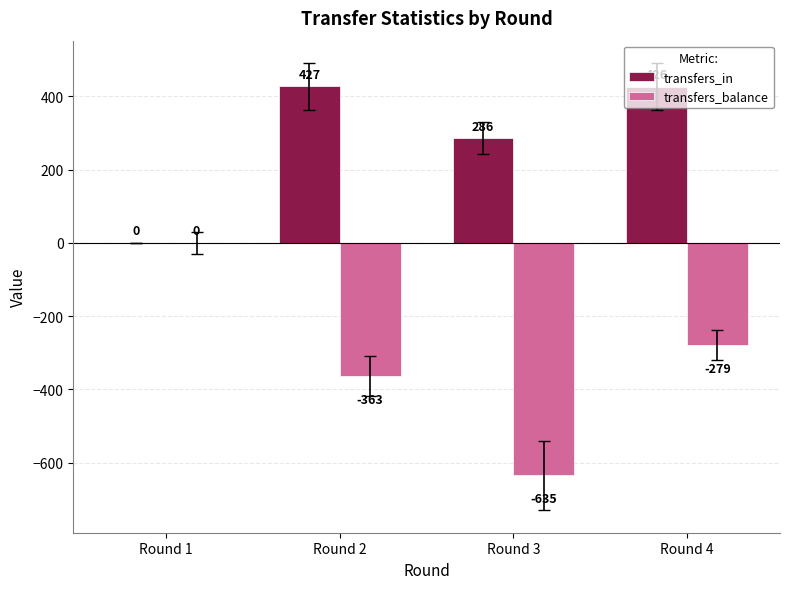

Between Round 1 and Round 2, which series saw the biggest shift?

transfers_in